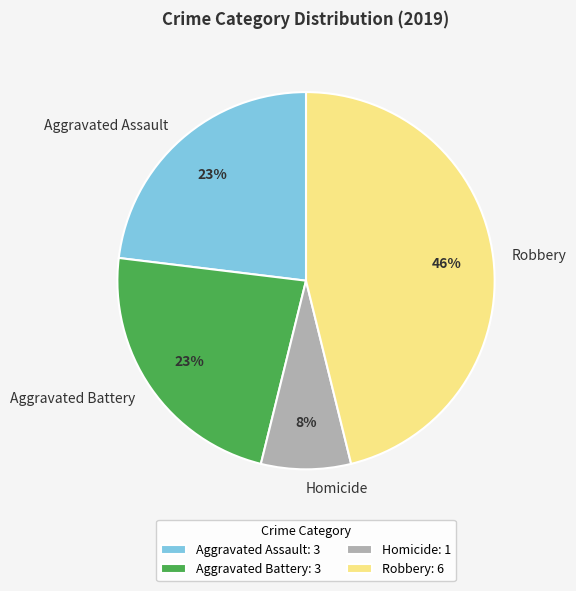

Approximately how many times larger is the value at Aggravated Battery compared to Robbery?

0.5